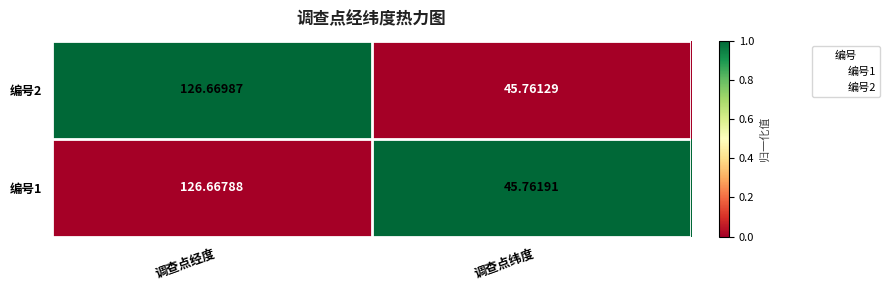

Which series has the widest spread of values?

编号2